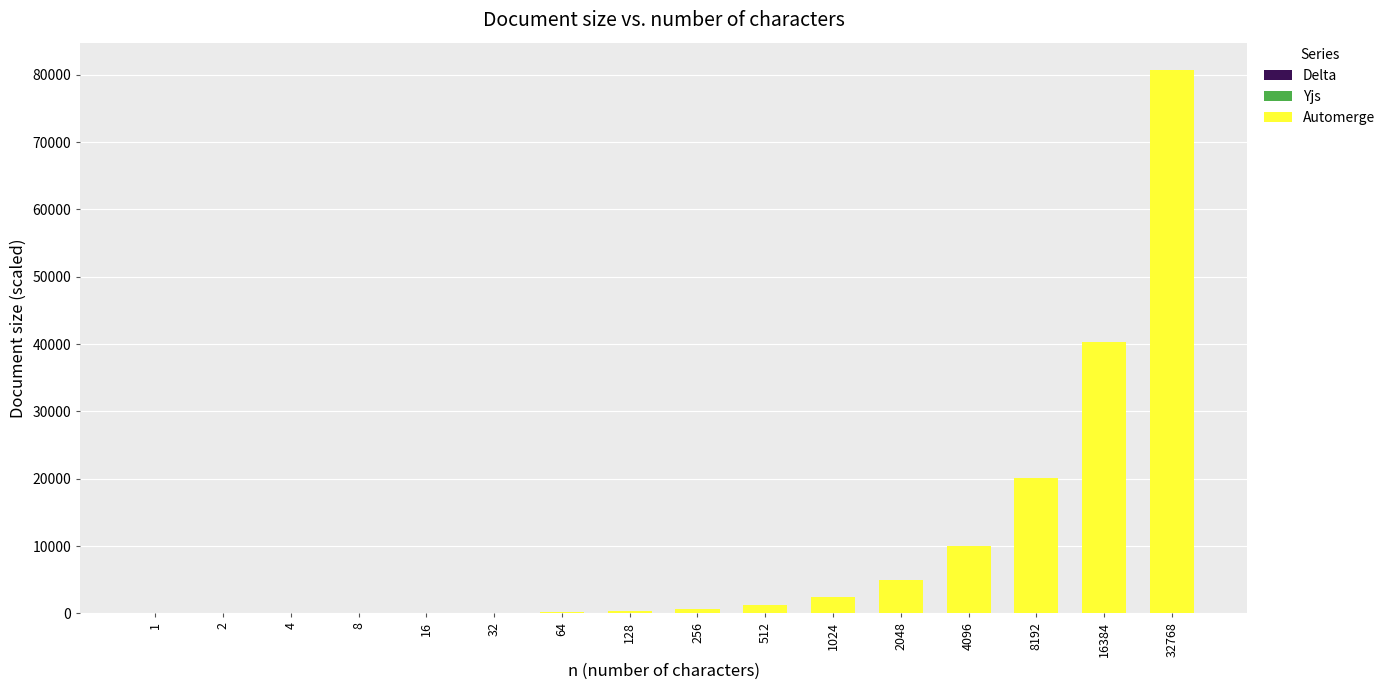

At which category is the sum across all series the highest?

32768